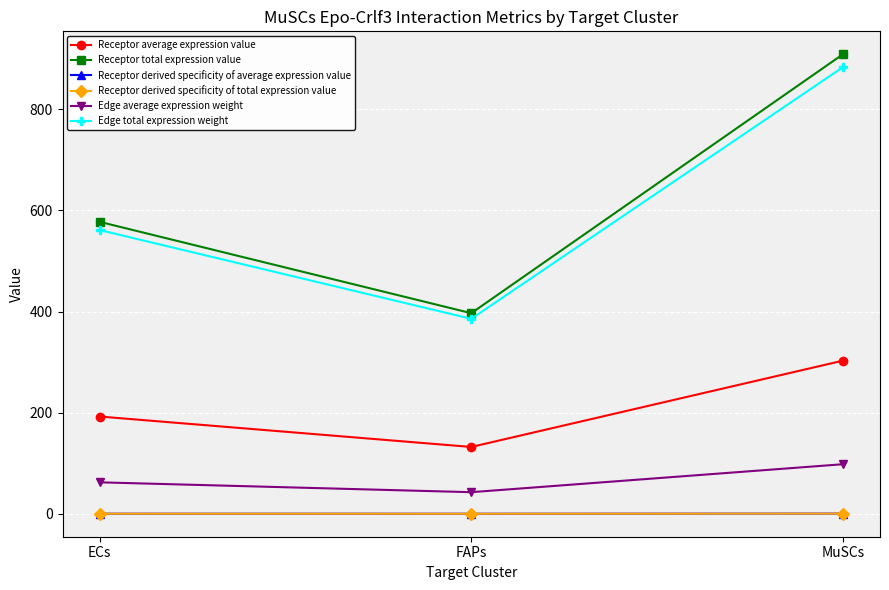

Does the chart have visible grid lines?

Yes